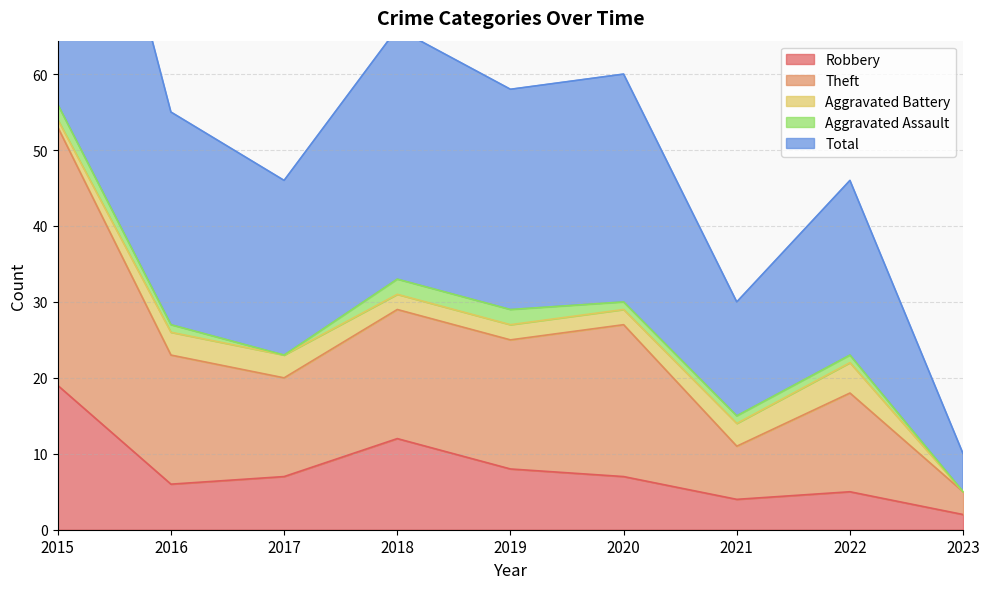

Is it true that Robbery equals 4 at 2020?

False